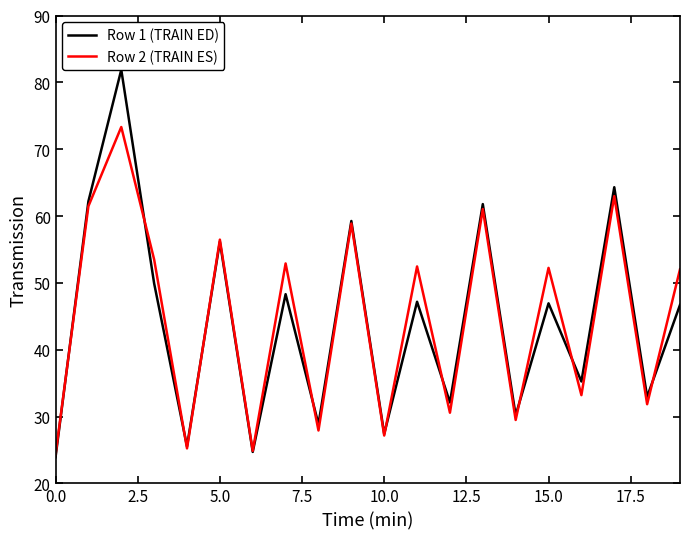

What are all the series names shown in the legend?

Row 1 (TRAIN ED), Row 2 (TRAIN ES)